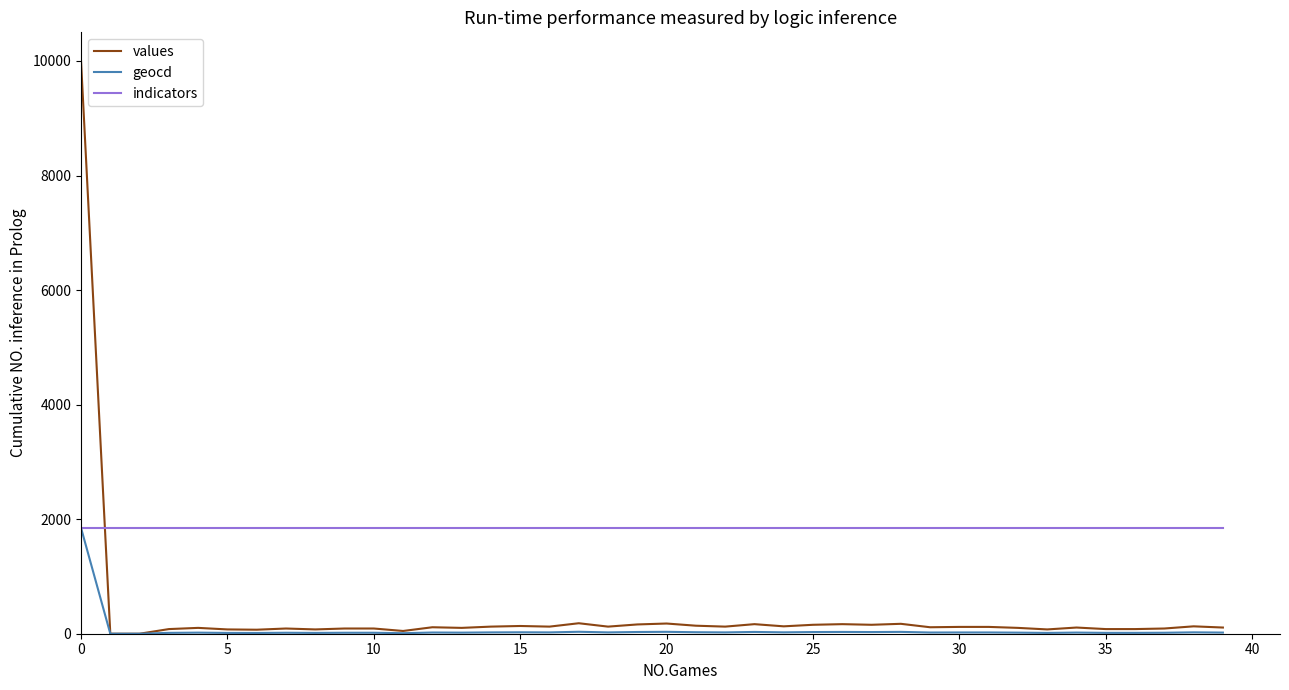

What are all the series names shown in the legend?

values, geocd, indicators